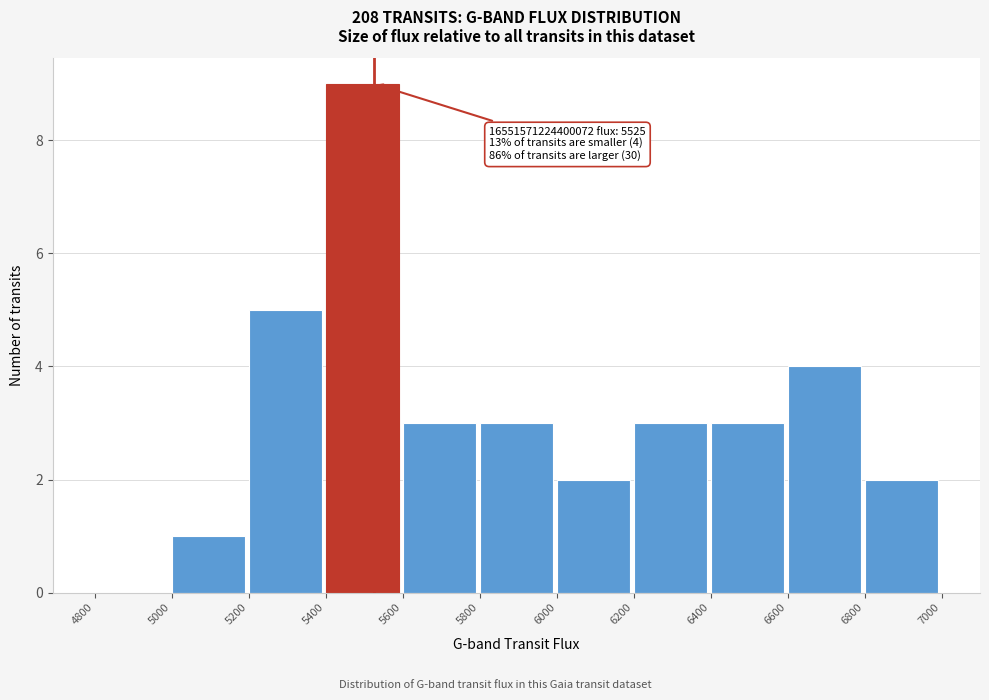

Which range on the x-axis has the tallest bar?

5400 to 5600